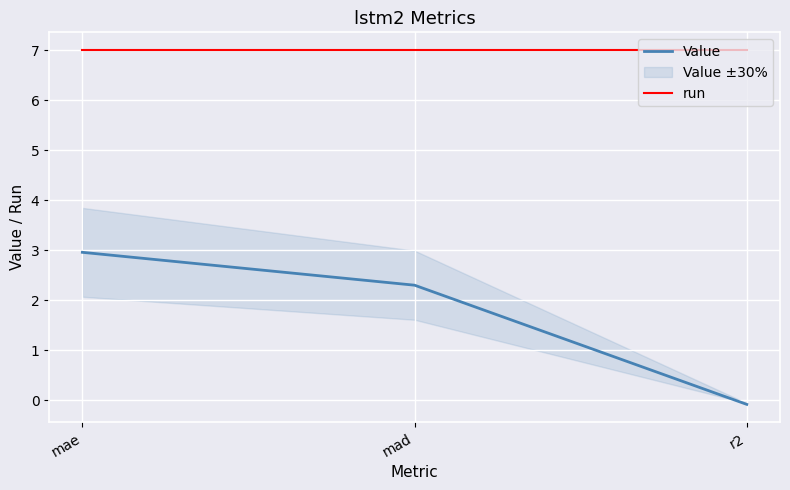

What is the smallest value displayed?

-0.1